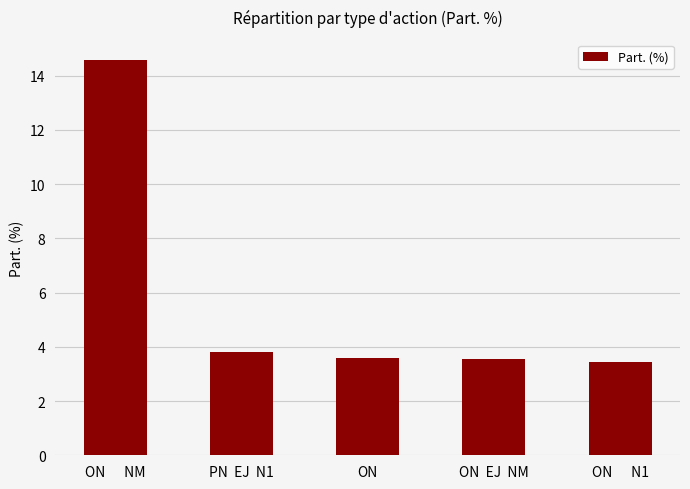

What is the value of the 1st bar from the left?

14.6